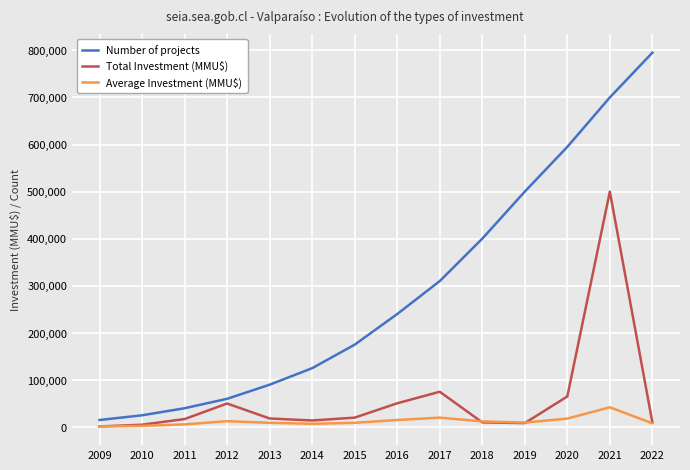

What is the sum of all Total Investment (MMU$) values?

844400